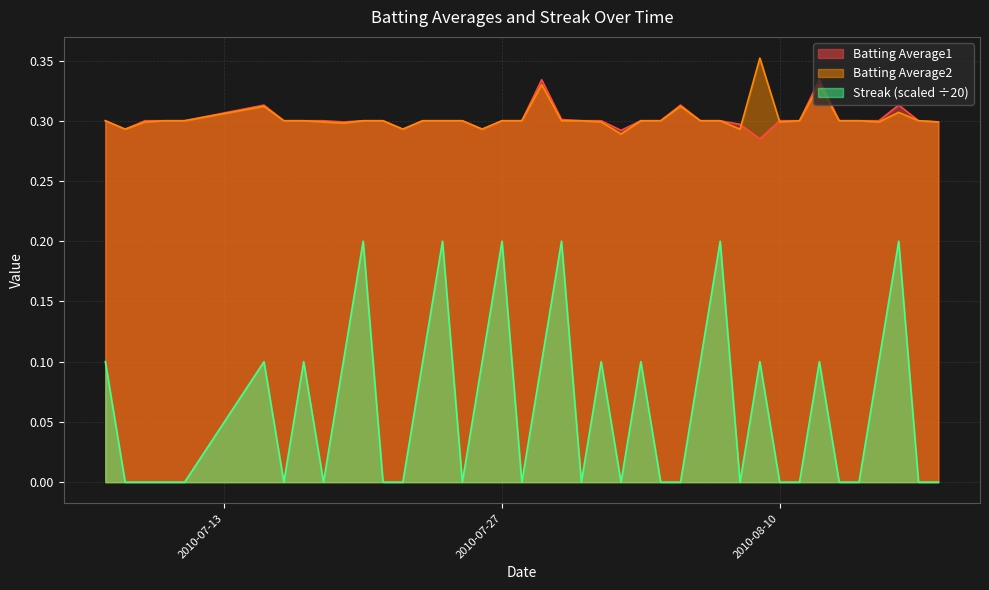

What is the label of the 4th point from the right?

2010-08-15